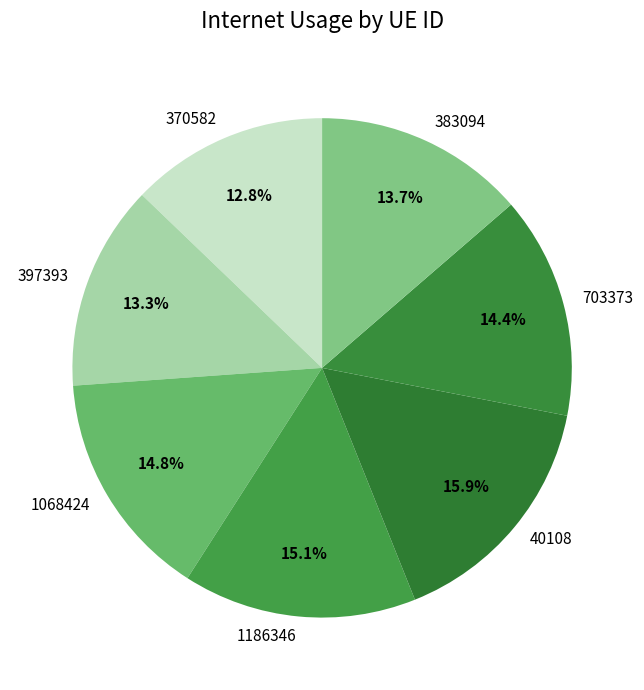

To the nearest percent, what percentage of the pie is 370582?

13%